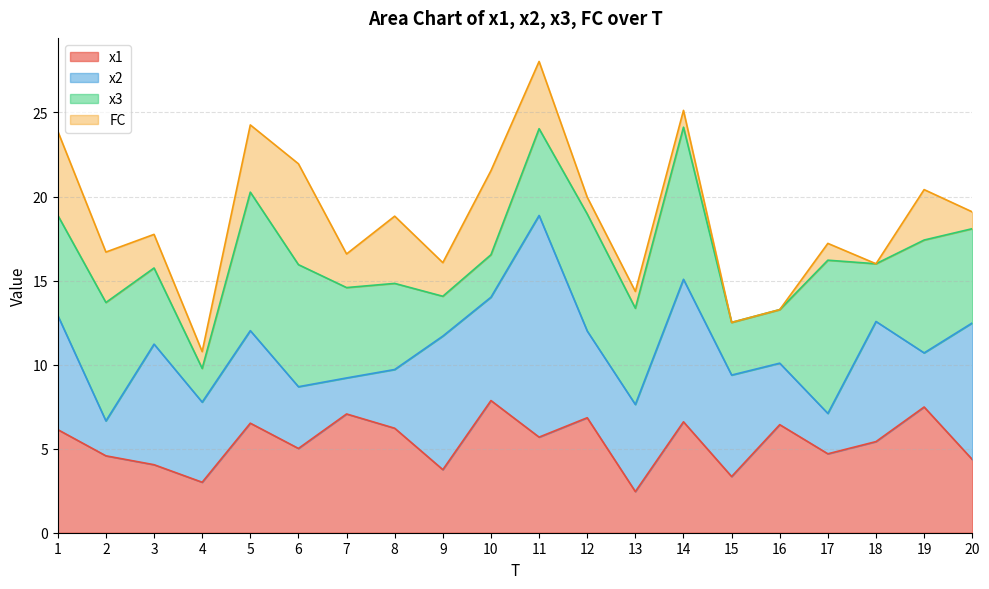

What is the difference between the highest and lowest values at 1?

1.8